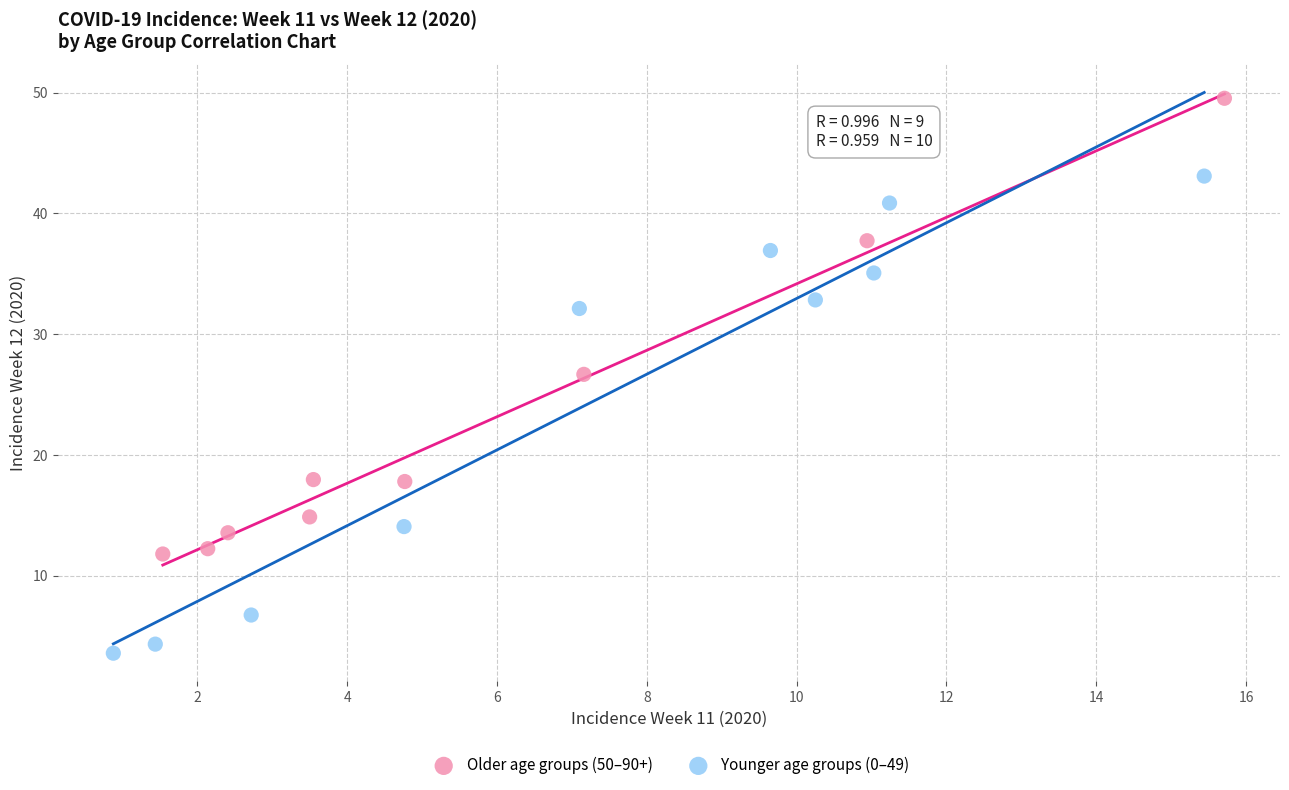

Which series reaches the maximum Y coordinate?

Older age groups (50–90+)